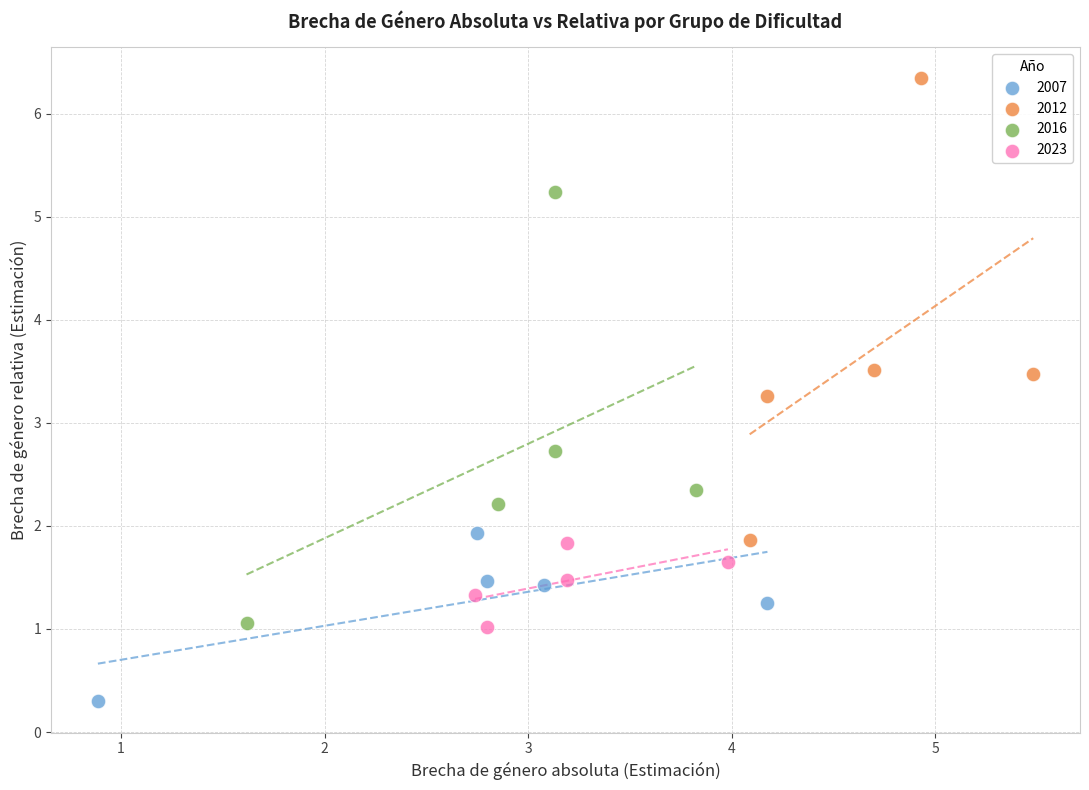

Which series reaches the minimum Y coordinate?

2007